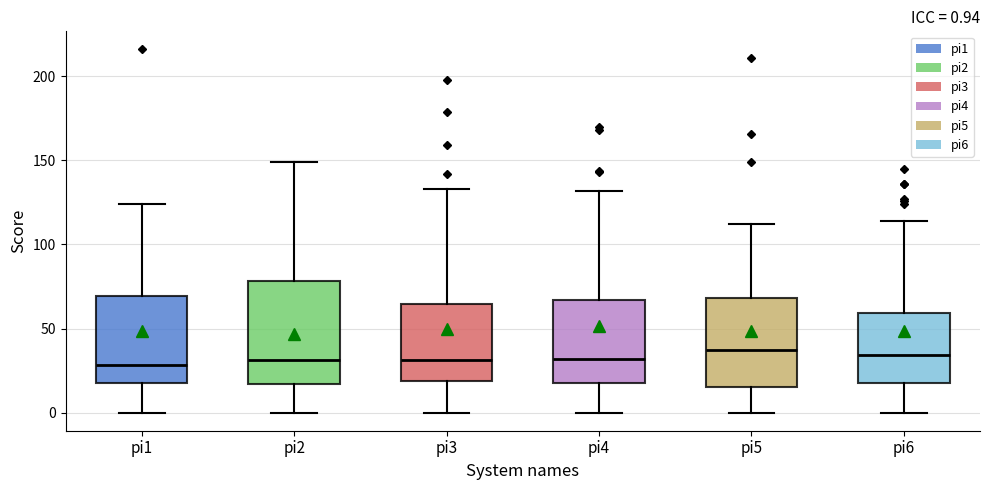

Which box is the tallest, from its lower edge to its upper edge?

pi2